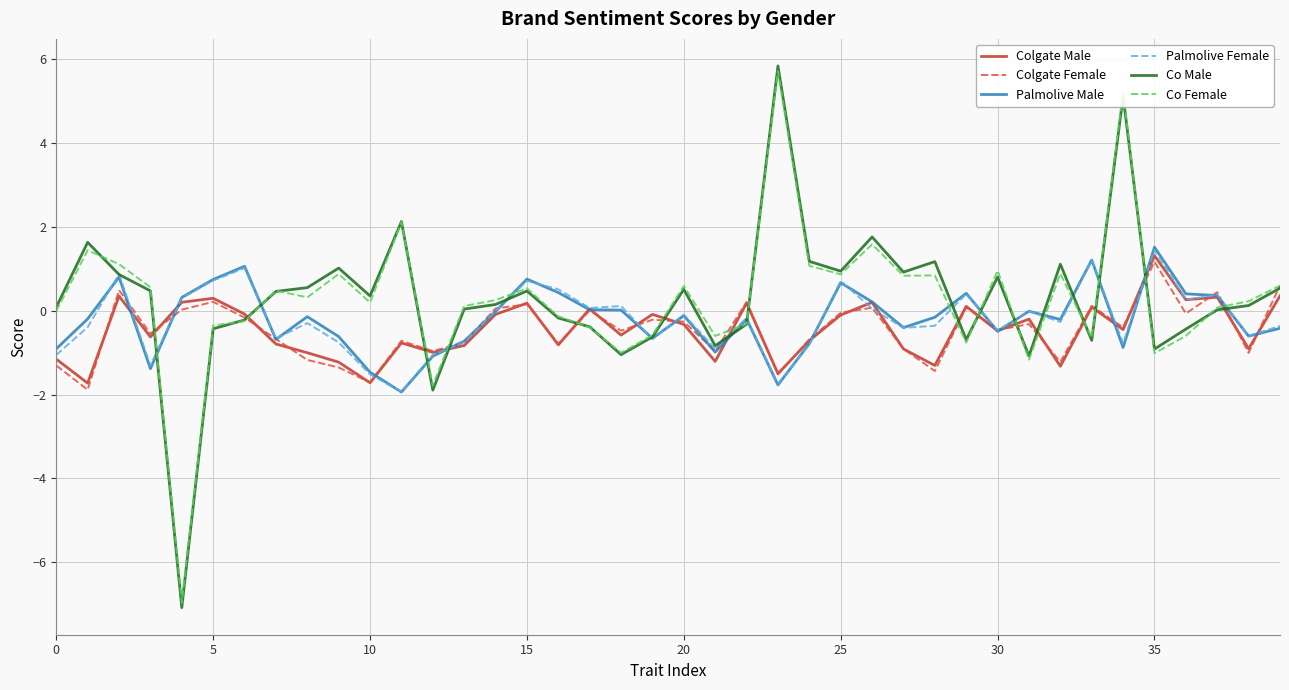

What is the minimum value for Co Male?

-7.1